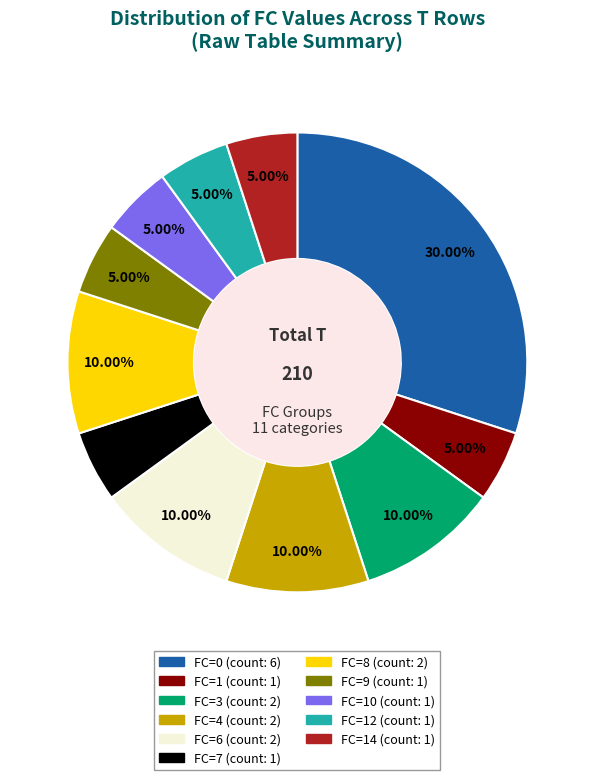

Is there a majority slice in this chart?

No